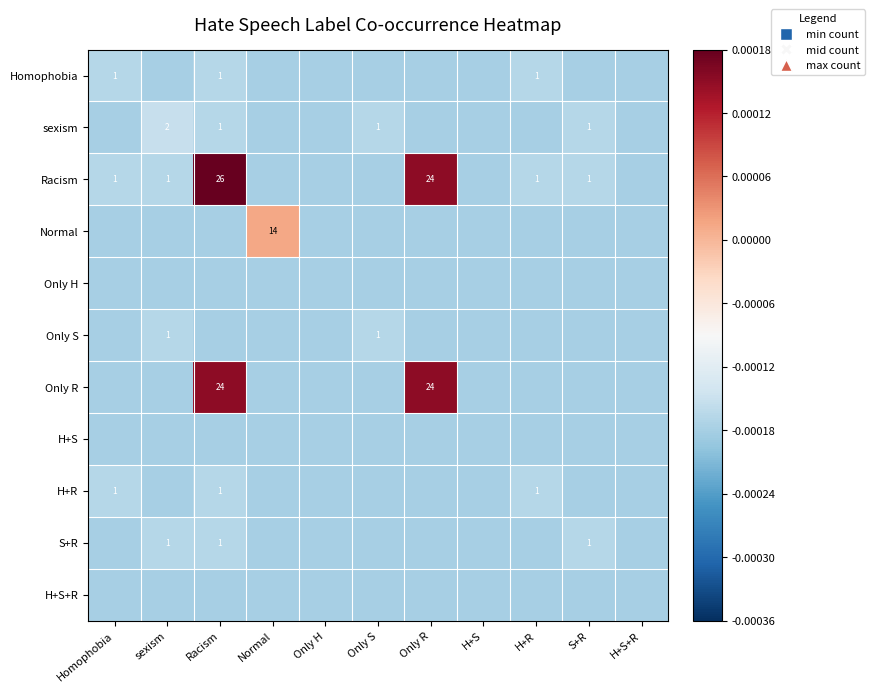

Which category has the highest value in the H+S+R series?

Homophobia